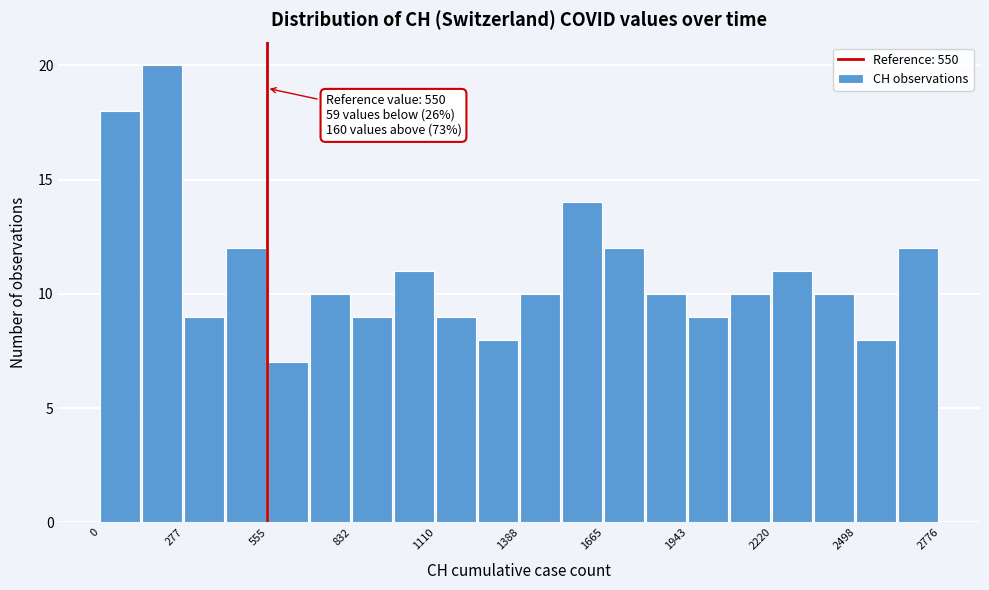

Around what value on the x-axis is the tallest bar? Give the approximate position of its centre, as read against the axis.

200